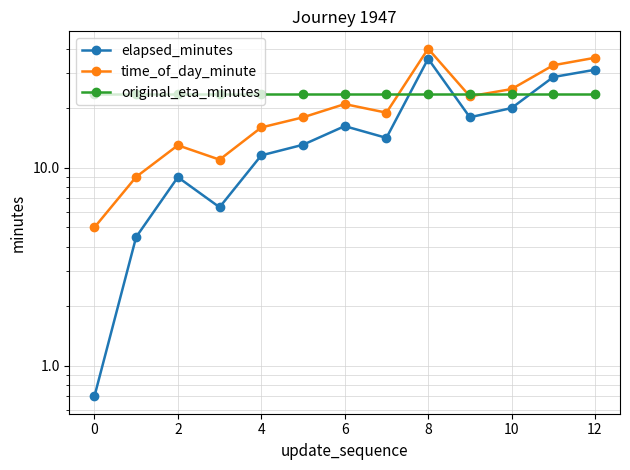

Reading left to right, extract all data points from this chart.

elapsed_minutes: 0.7	4.5	9.0	6.3	11.6	13.1	16.2	14.2	35.6	18.0	20.1	28.8	31.3
time_of_day_minute: 5.0	9.0	13.0	11.0	16.0	18.0	21.0	19.0	40.0	23.0	25.0	33.0	36.0
original_eta_minutes: 23.5	23.5	23.5	23.5	23.5	23.5	23.5	23.5	23.5	23.5	23.5	23.5	23.5